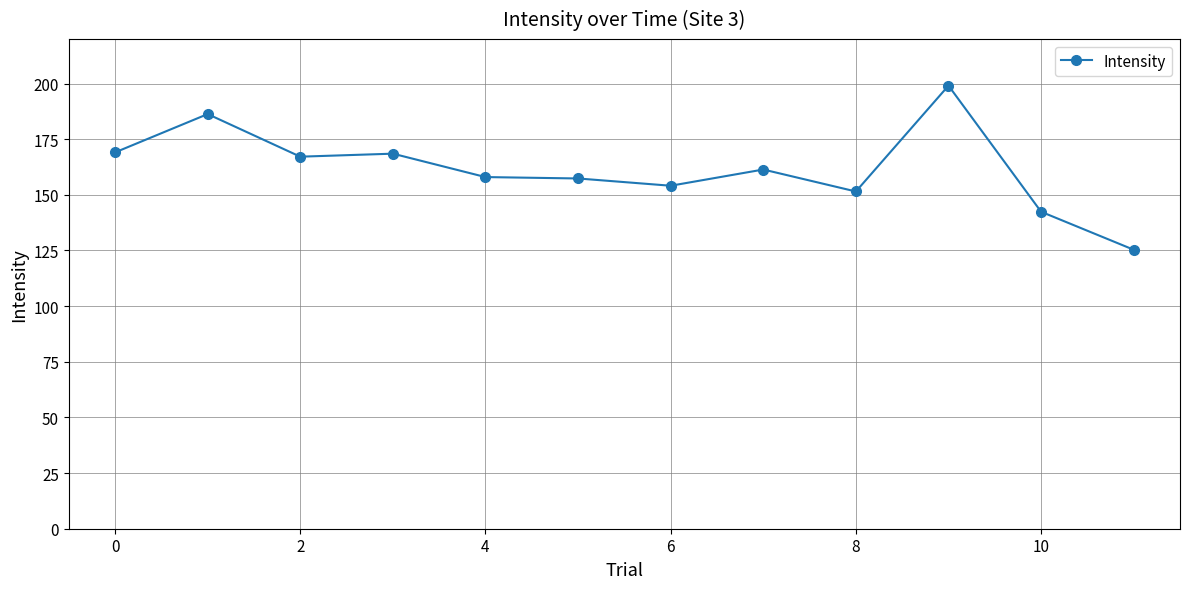

What is the value of the 11th point from the left?

142.4